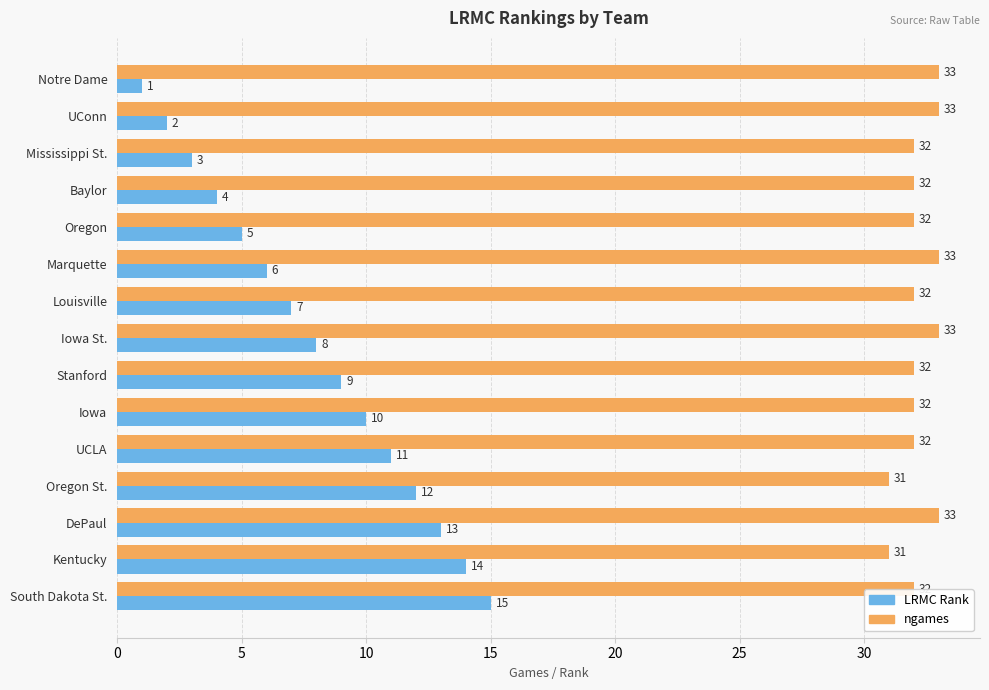

What is the minimum value for LRMC Rank?

1